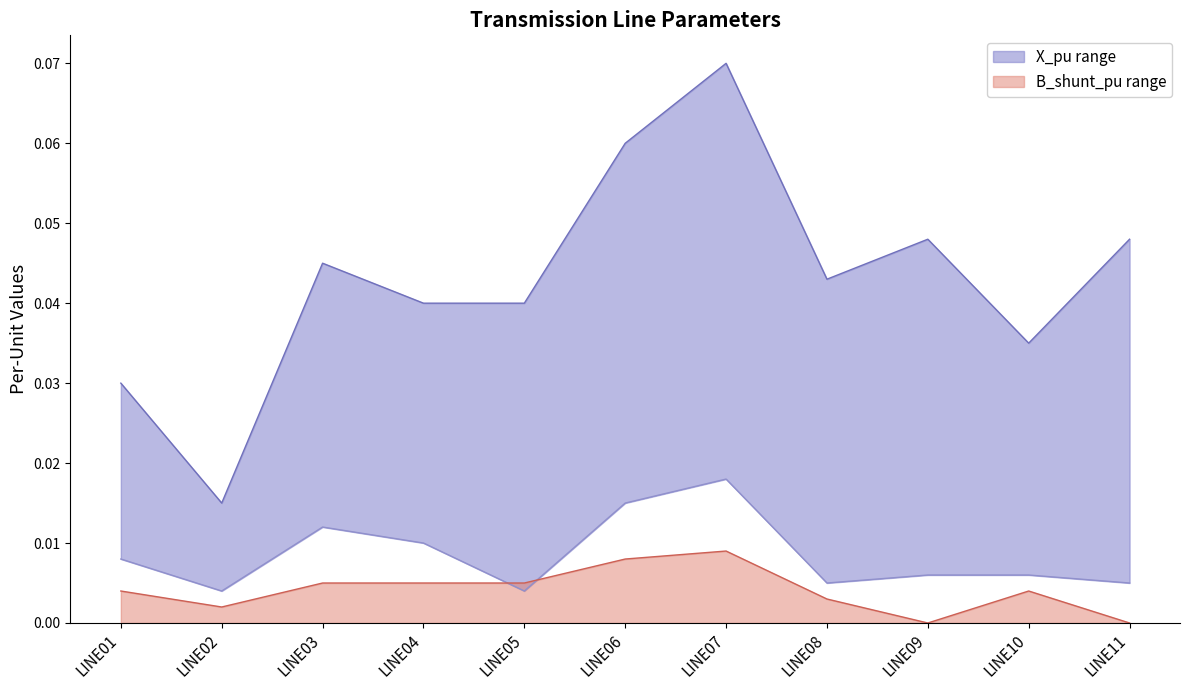

True or false: B_shunt_pu and X_pu intersect in this chart.

False